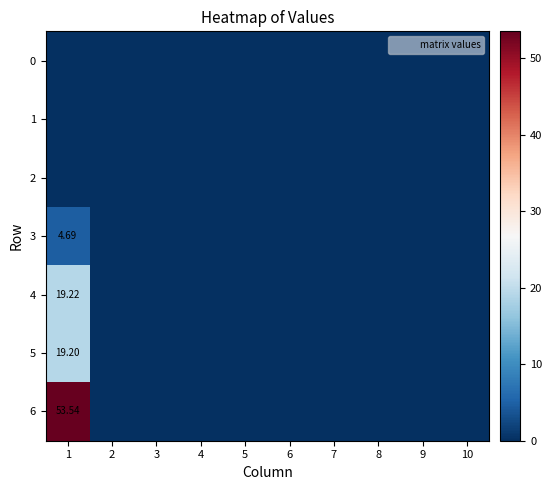

Which series has the largest range (max minus min)?

6